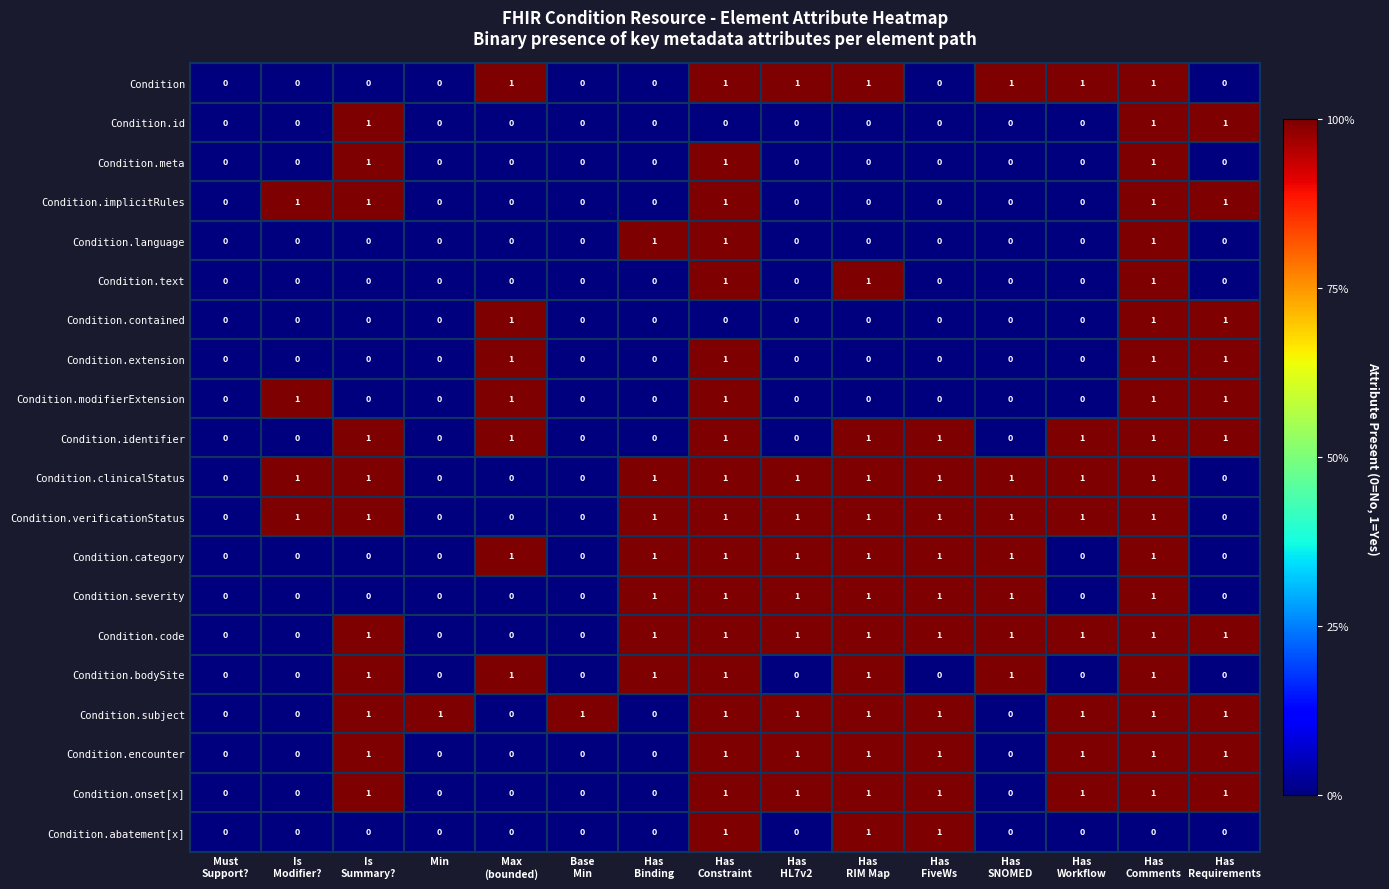

Count the Condition.clinicalStatus values in the range 0 to 1.

15